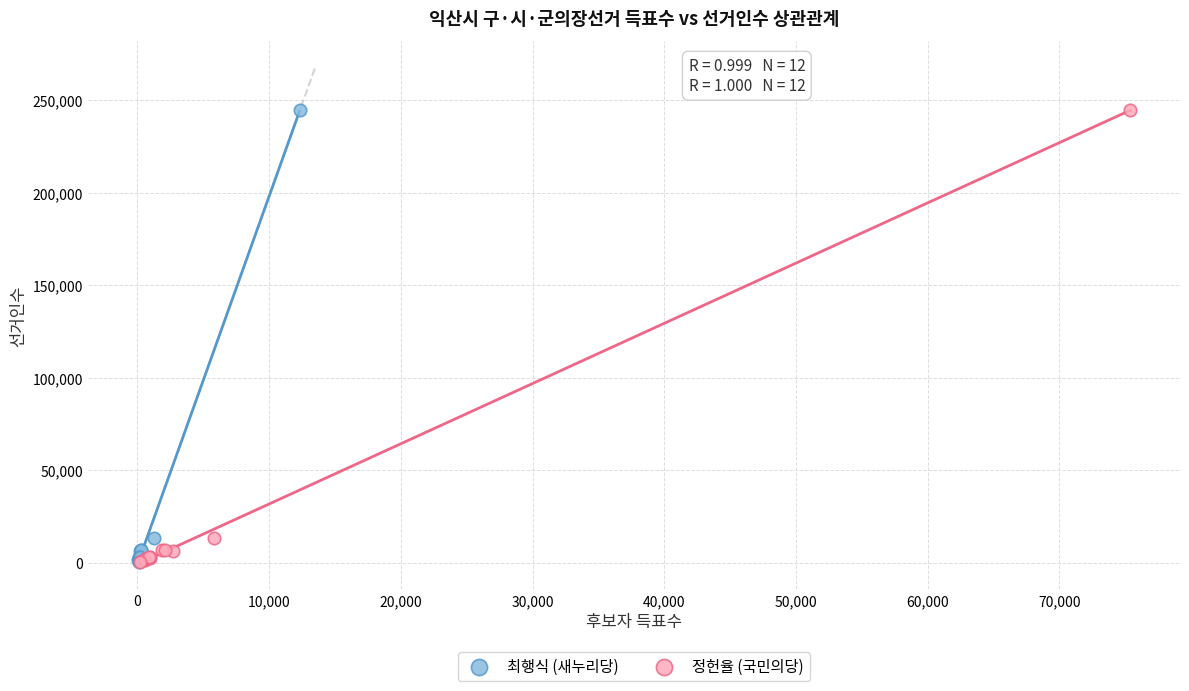

What are all the series names shown in the legend?

최행식 (새누리당), 정헌율 (국민의당)